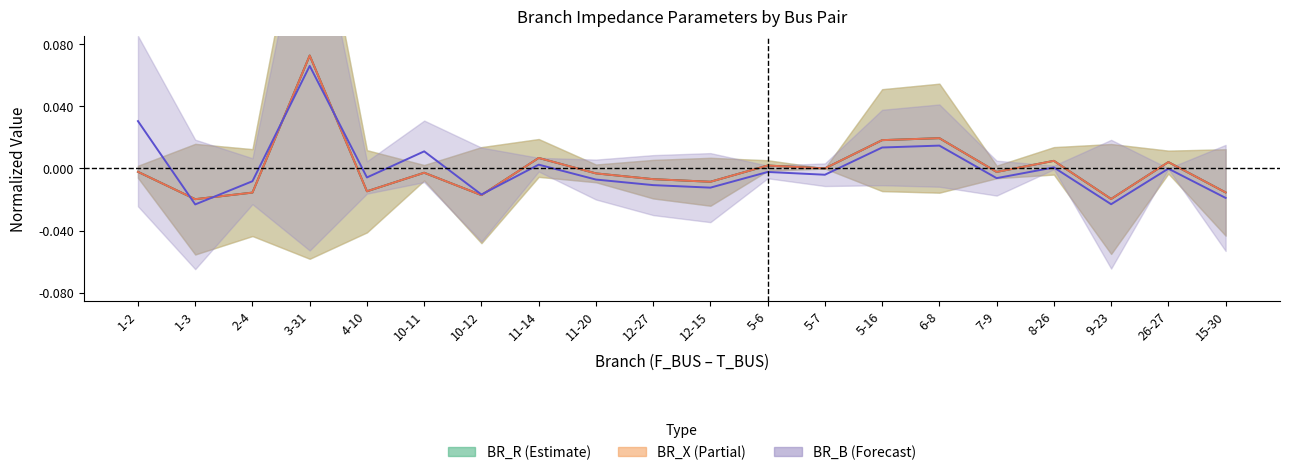

What is the label of the 11th point from the left?

12-15